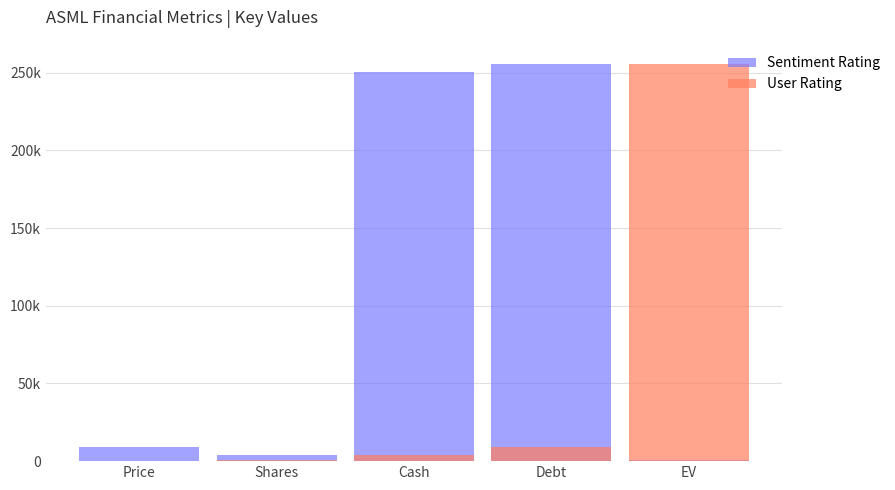

What is the difference between the maximum and minimum values in the Sentiment Rating series?

255203.5